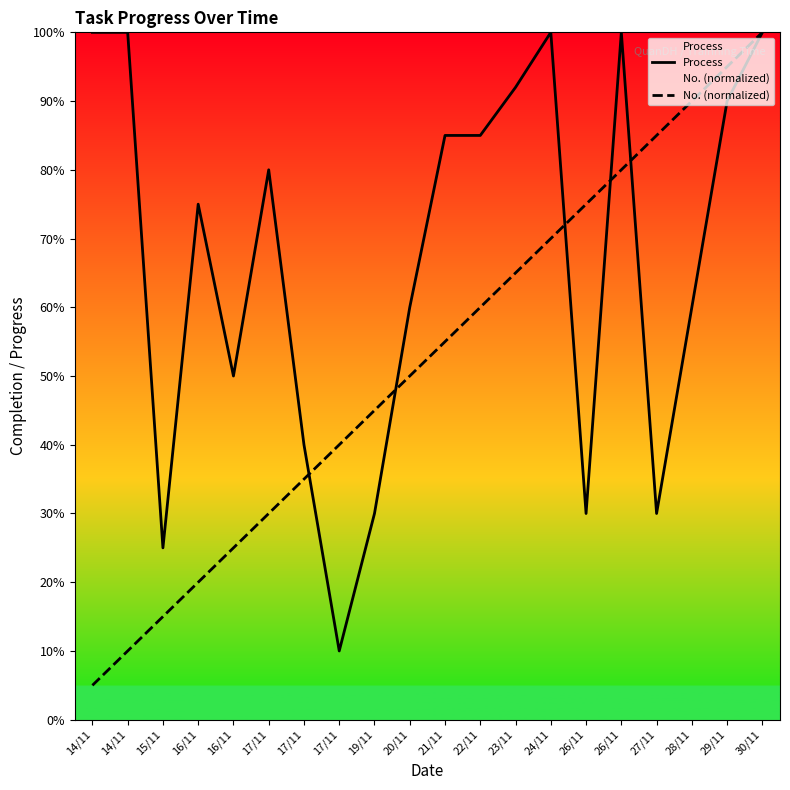

Rank the categories by Process value from highest to lowest.

14/11, 14/11, 24/11, 26/11, 30/11, 23/11, 29/11, 21/11, 22/11, 17/11, 16/11, 20/11, 28/11, 16/11, 17/11, 19/11, 26/11, 27/11, 15/11, 17/11